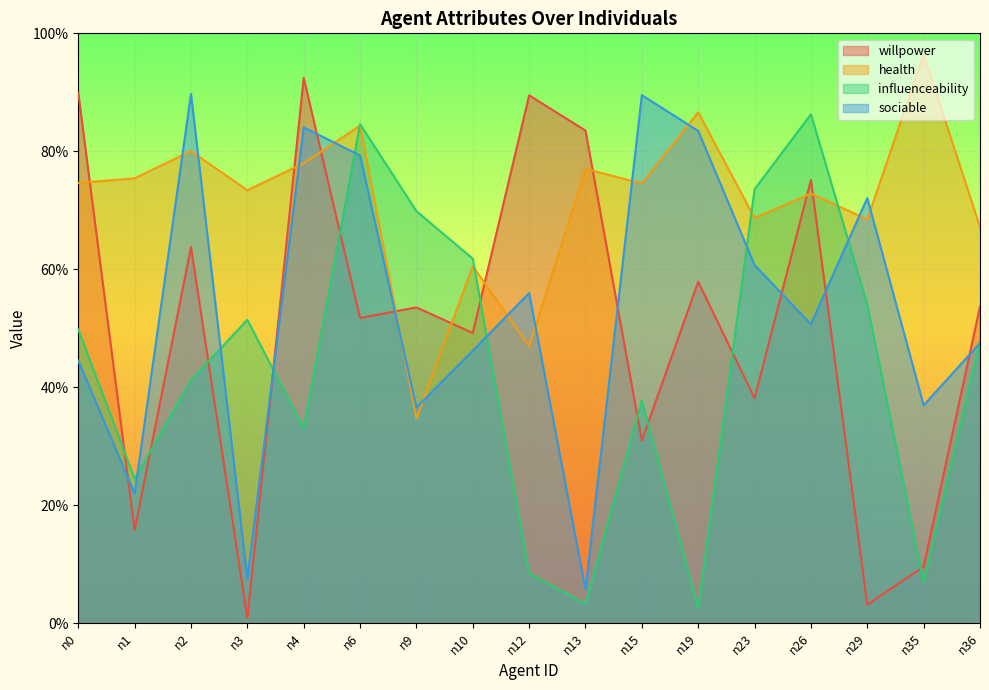

At which category does health reach its first local peak?

n2